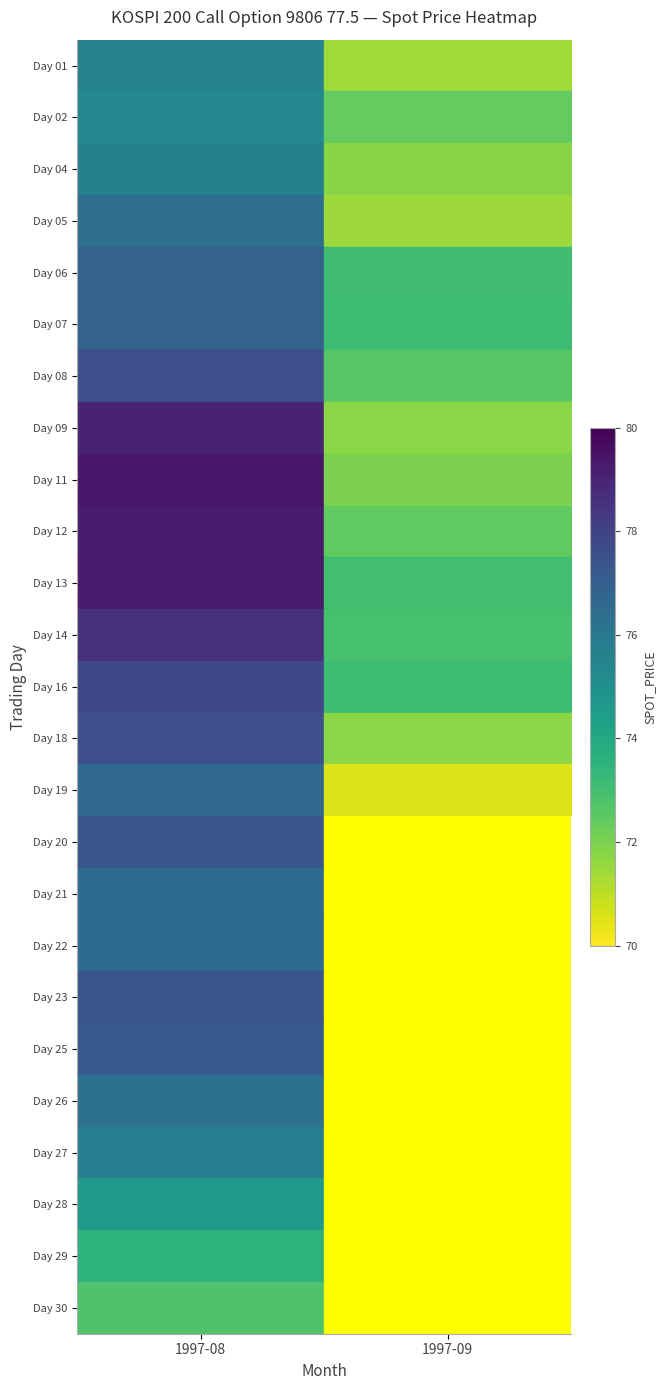

What is the spread (max minus min) of values at 1997-09?

73.1